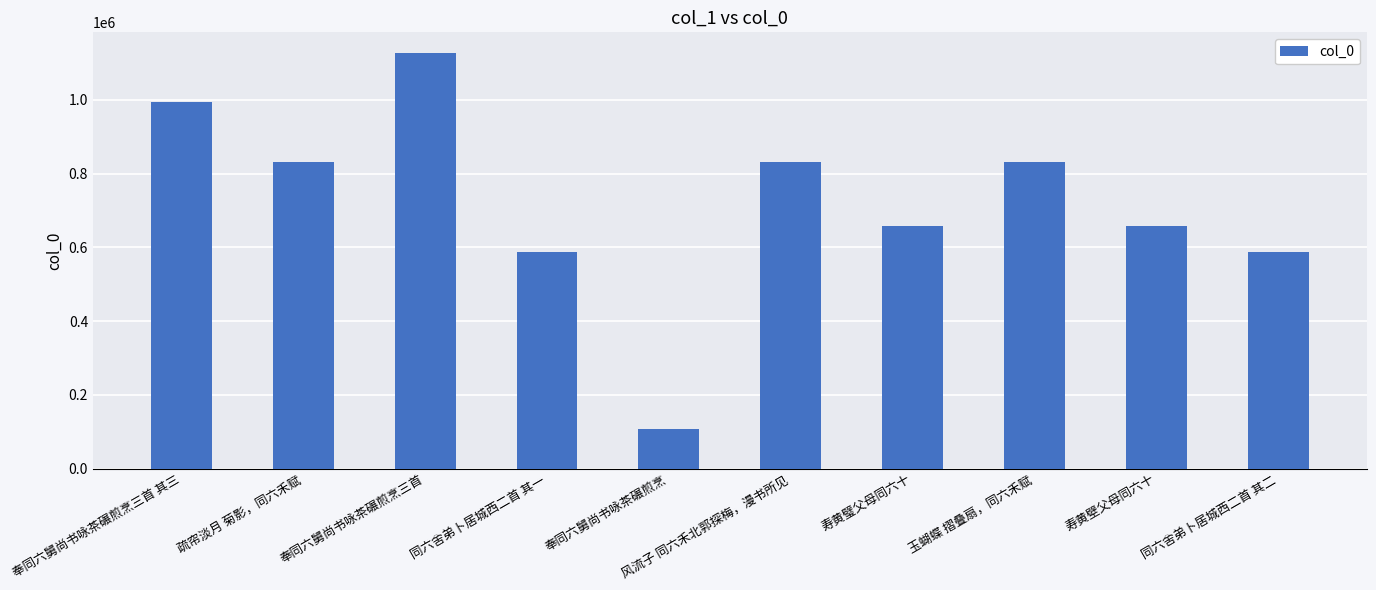

What is the average value?

722344